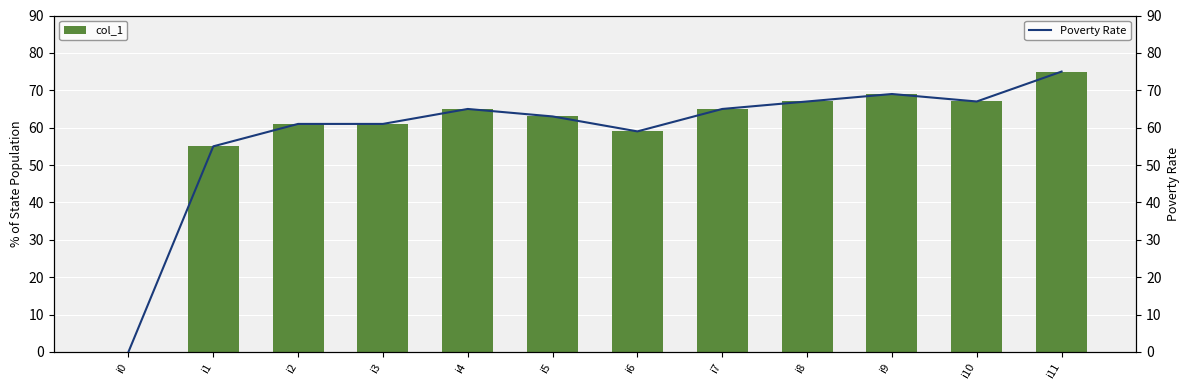

What is the difference between the second highest and second lowest values in the col_1 series?

14